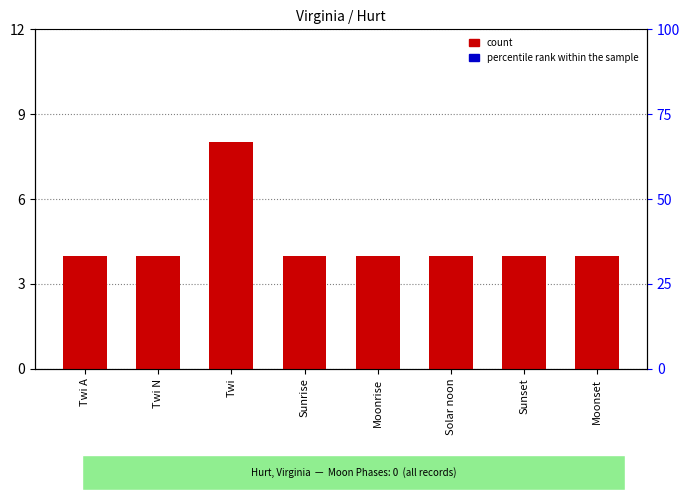

Reading left to right, transcribe all the data shown in this chart.

count: Twi A=4	Twi N=4	Twi=8	Sunrise=4	Moonrise=4	Solar noon=4	Sunset=4	Moonset=4
percentile rank within the sample: Twi A=0	Twi N=0	Twi=0	Sunrise=0	Moonrise=0	Solar noon=0	Sunset=0	Moonset=0